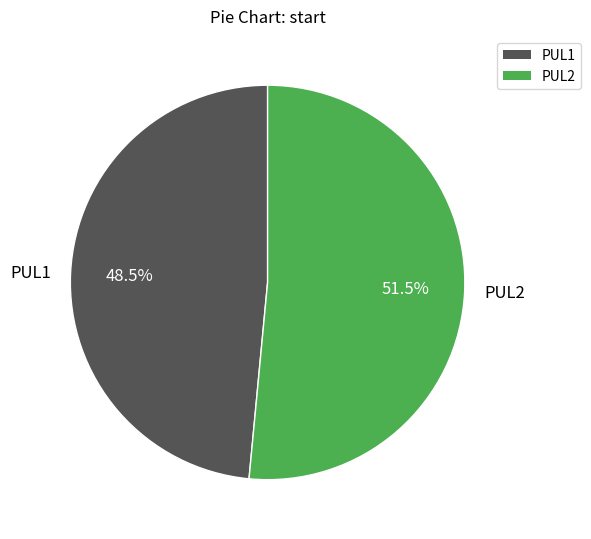

Which slice is the smallest?

PUL1